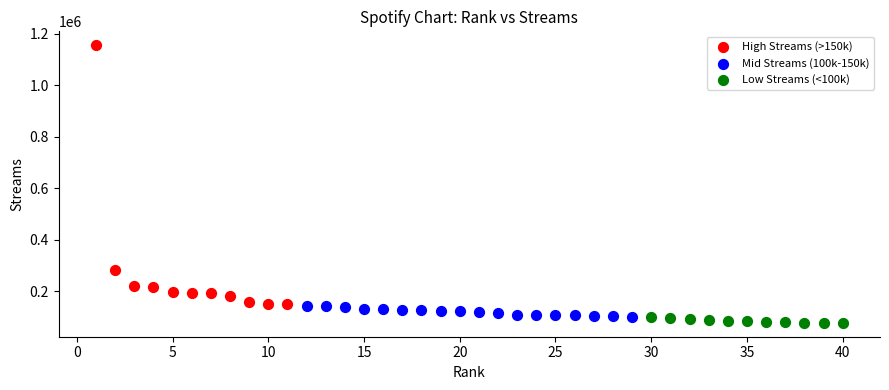

Which series has the largest Y range (max minus min)?

High Streams (>150k)